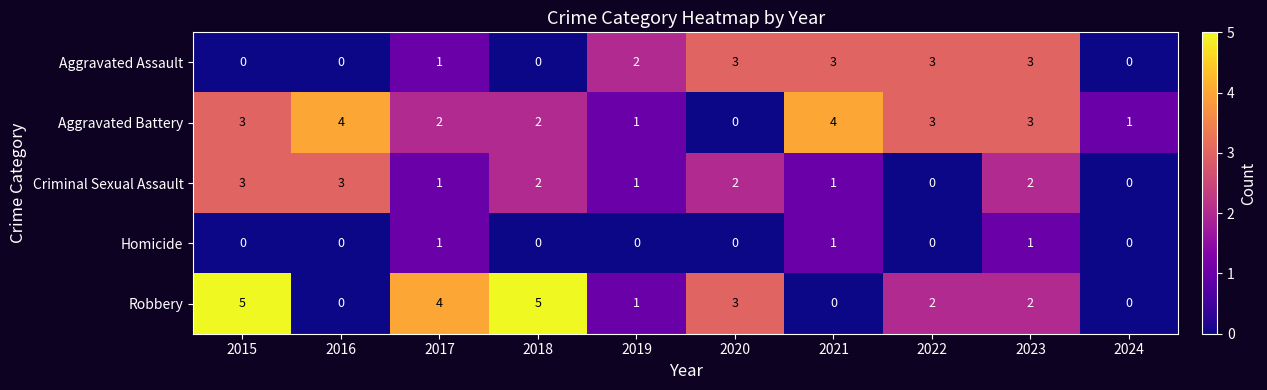

Which series has the widest spread of values?

Robbery